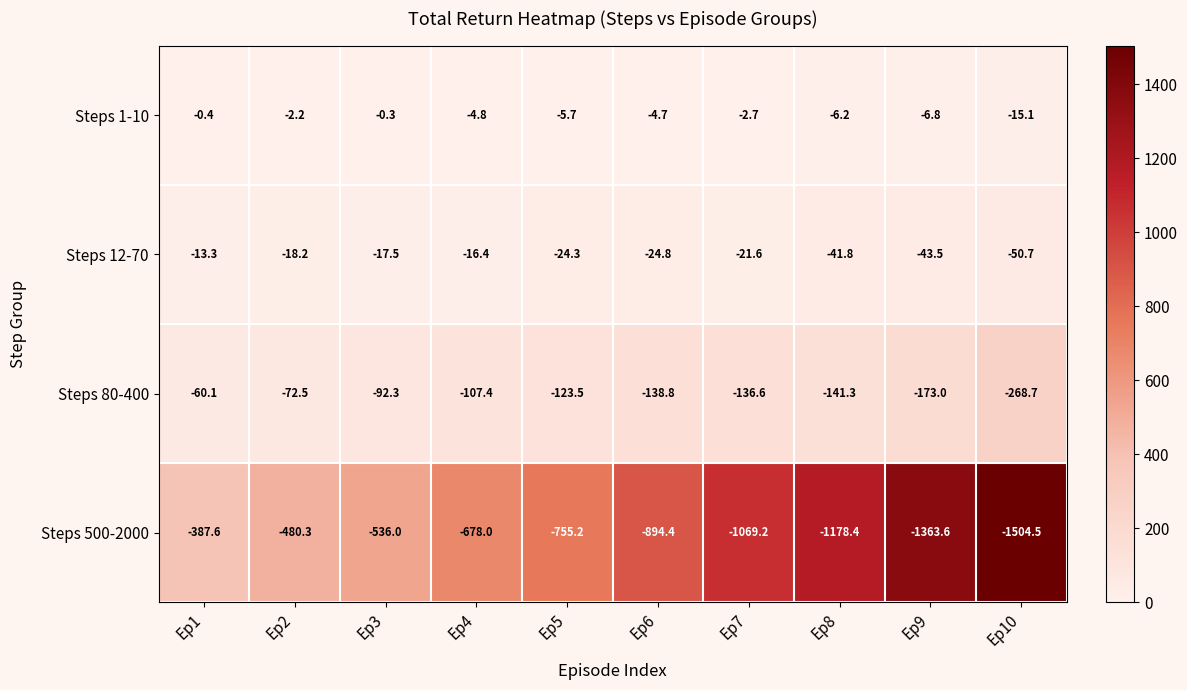

Which series has the largest total across all categories?

Steps 1-10